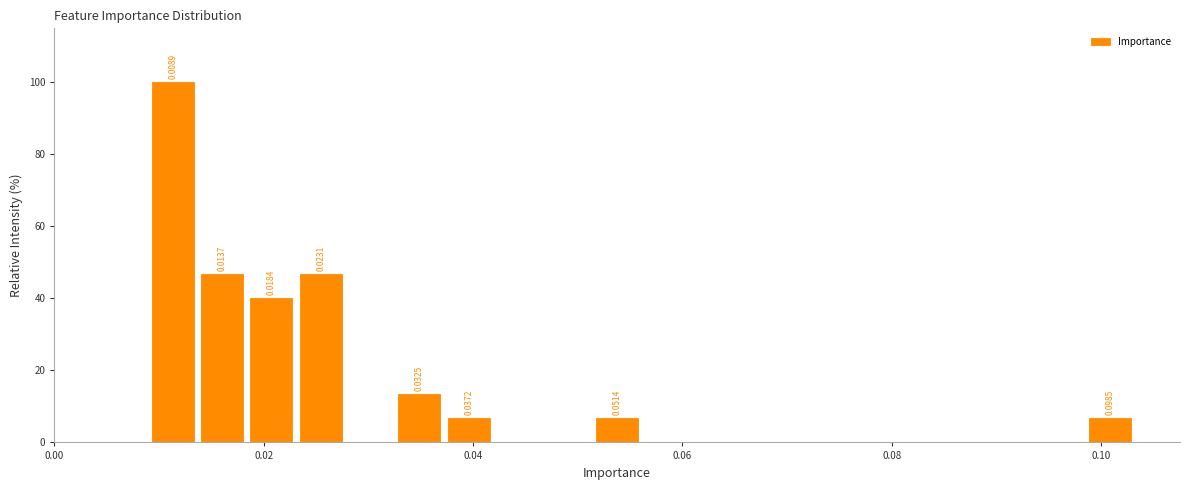

Around what value on the x-axis is the tallest bar? Give the approximate position of its centre, as read against the axis.

0.012